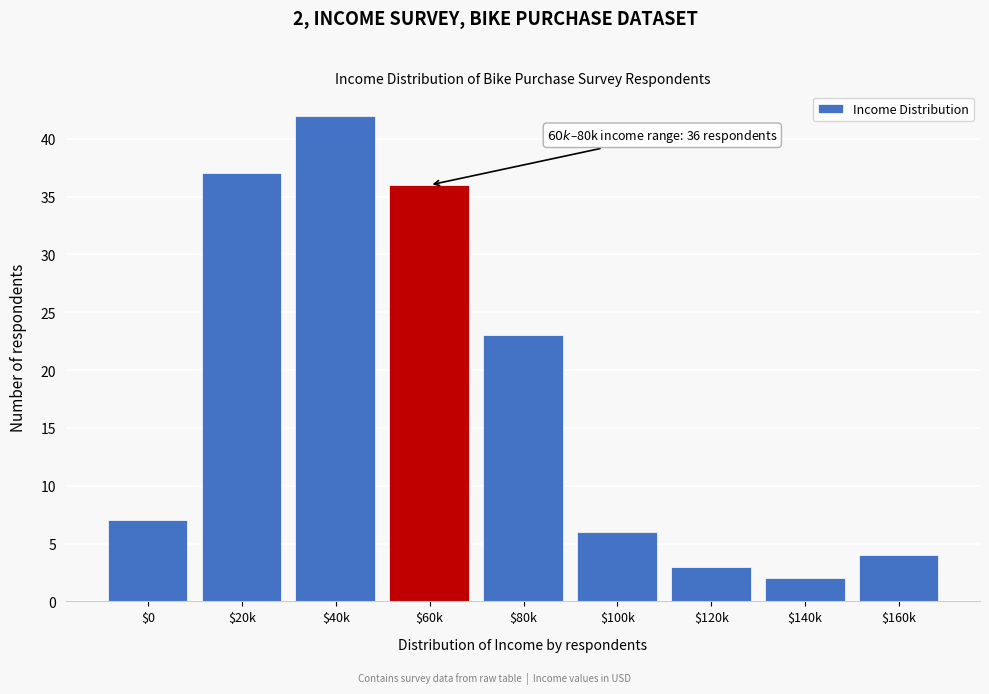

Reading left to right, list all the values displayed in this chart.

7	37	42	36	23	6	3	2	4